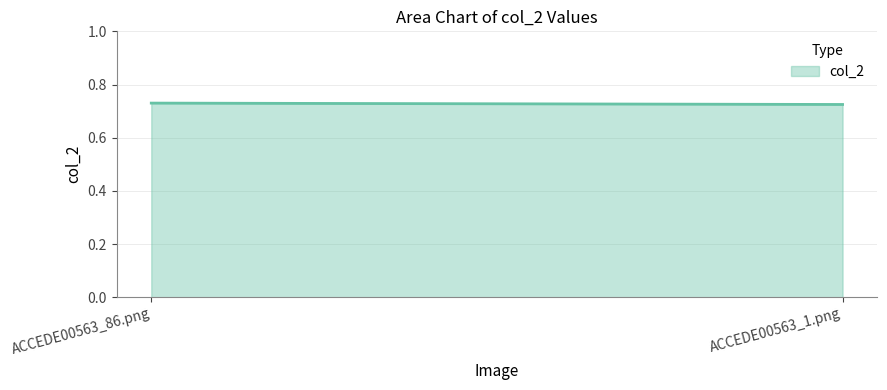

What is the sum of all values?

1.5